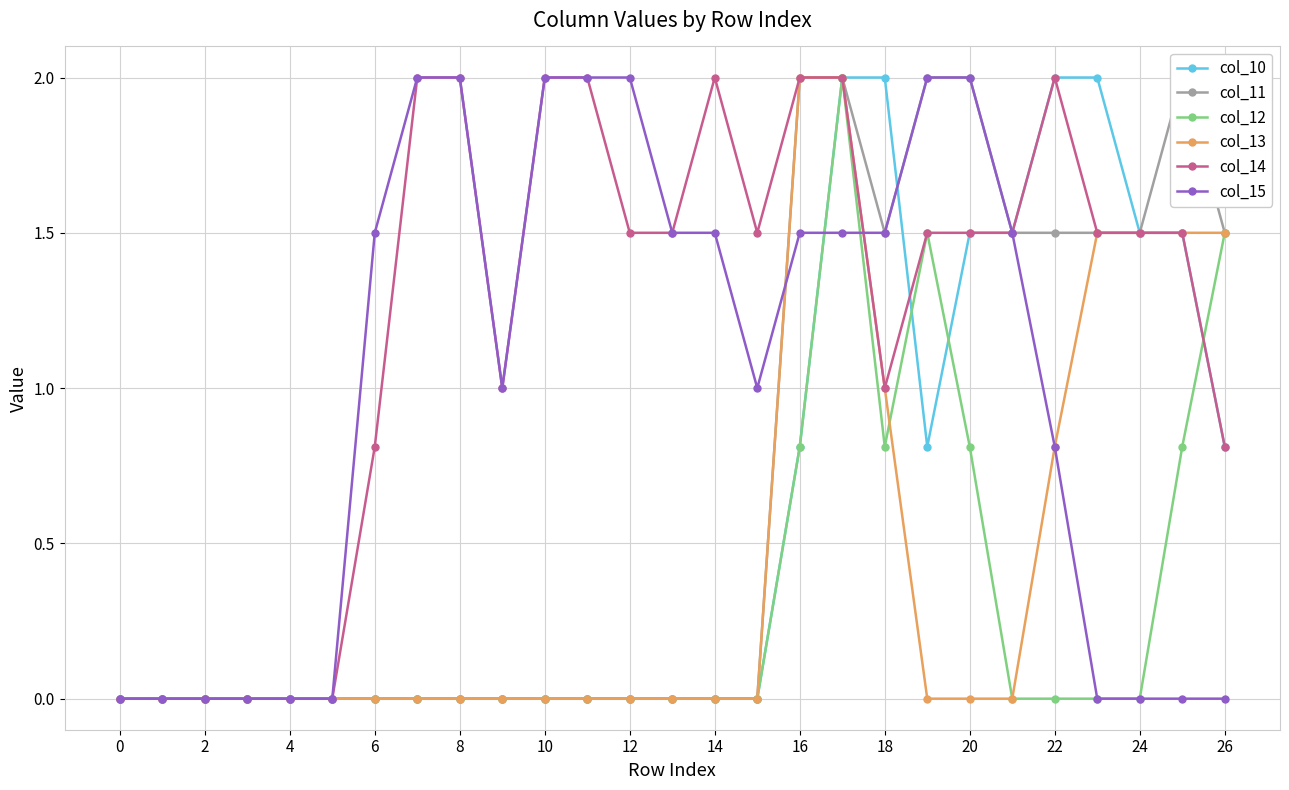

Is it true that col_15 equals 1.5 at 18?

True